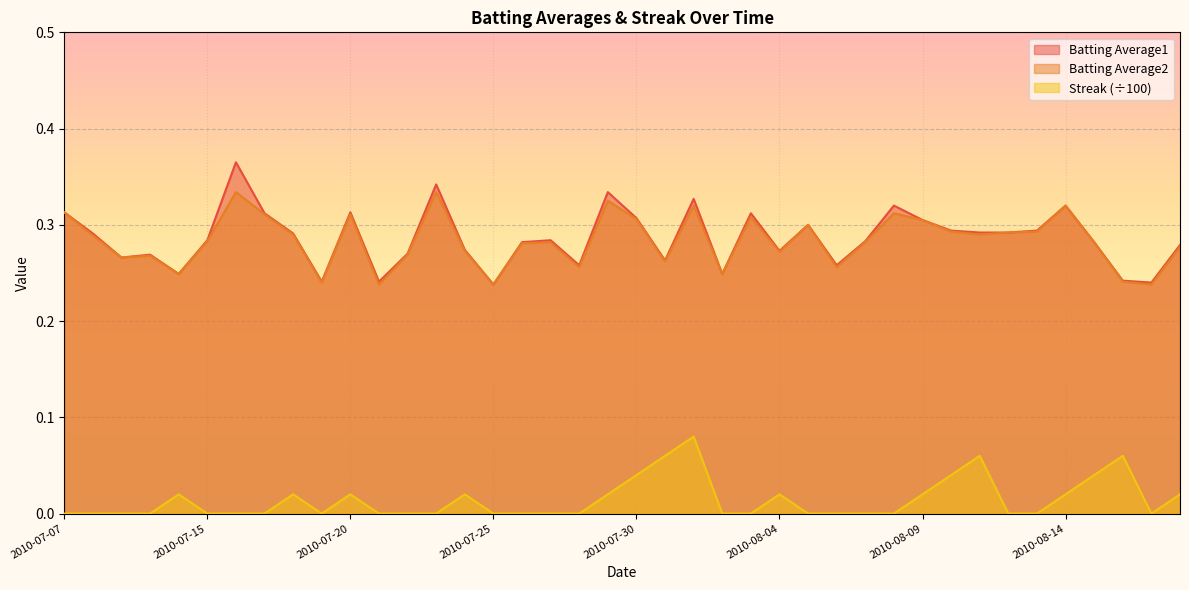

At which category is the sum across all series the highest?

2010-08-01